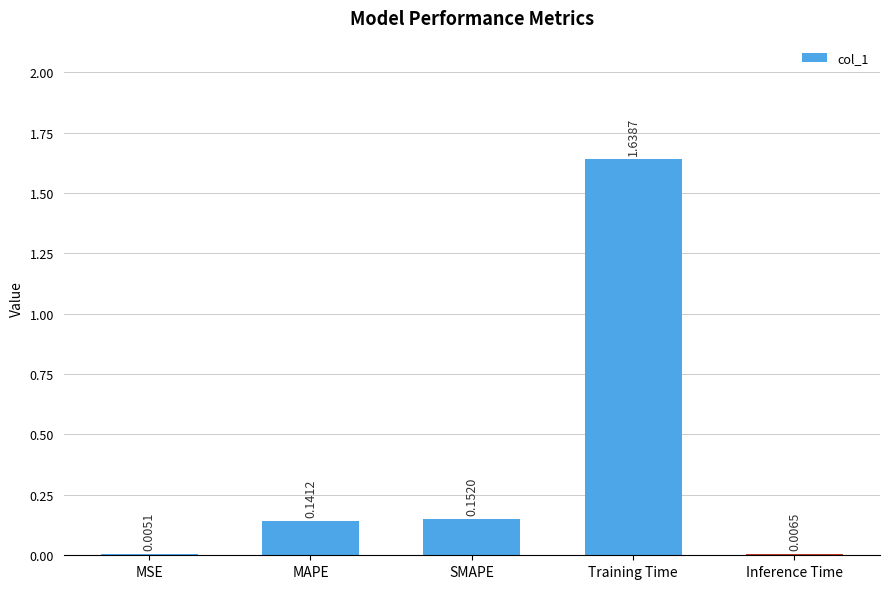

Does the chart contain stacked bars?

No